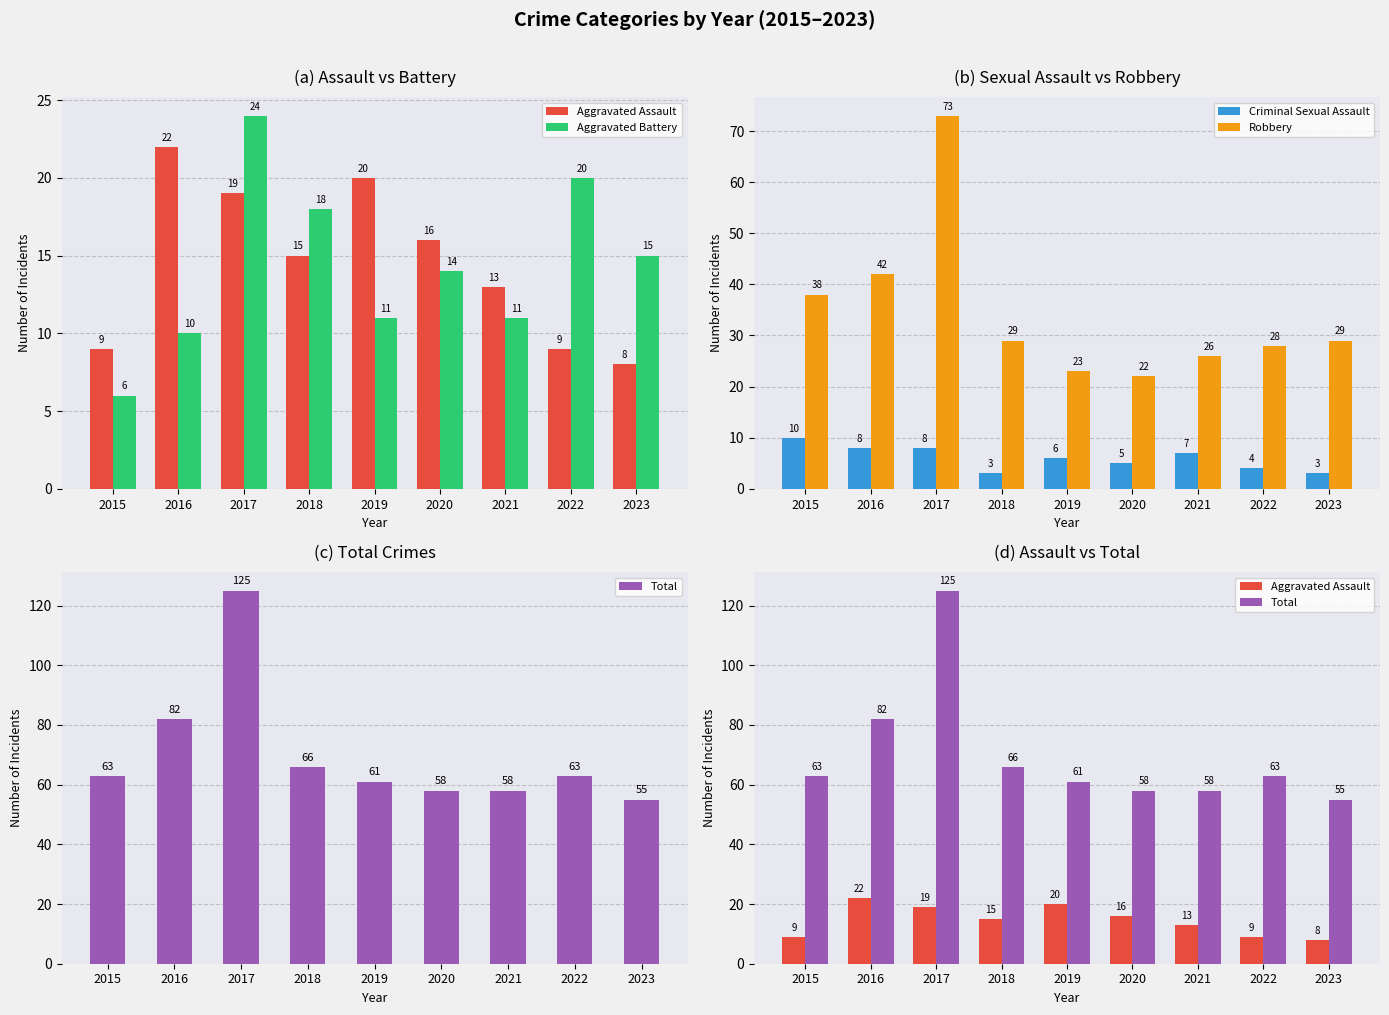

Which series changed the most between 2020 and 2021?

Robbery